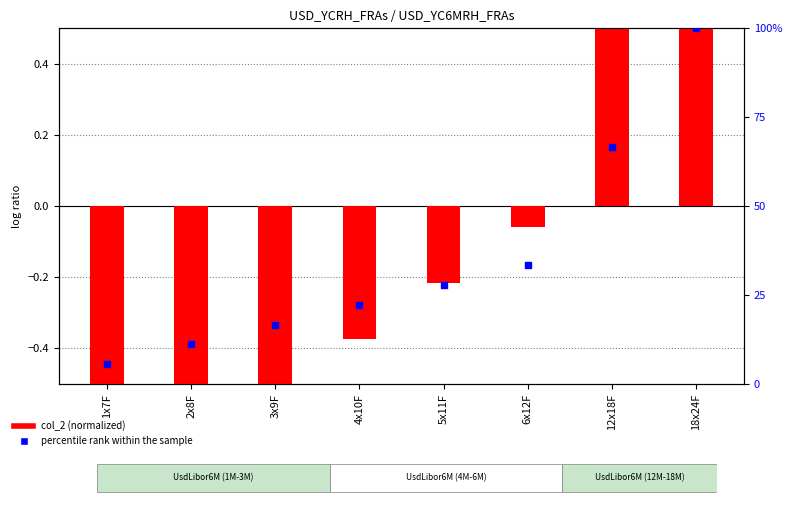

At how many categories does at least one series exceed 0?

2